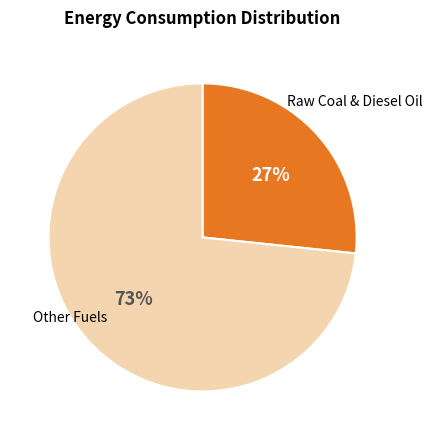

Is there a majority slice in this chart?

Yes